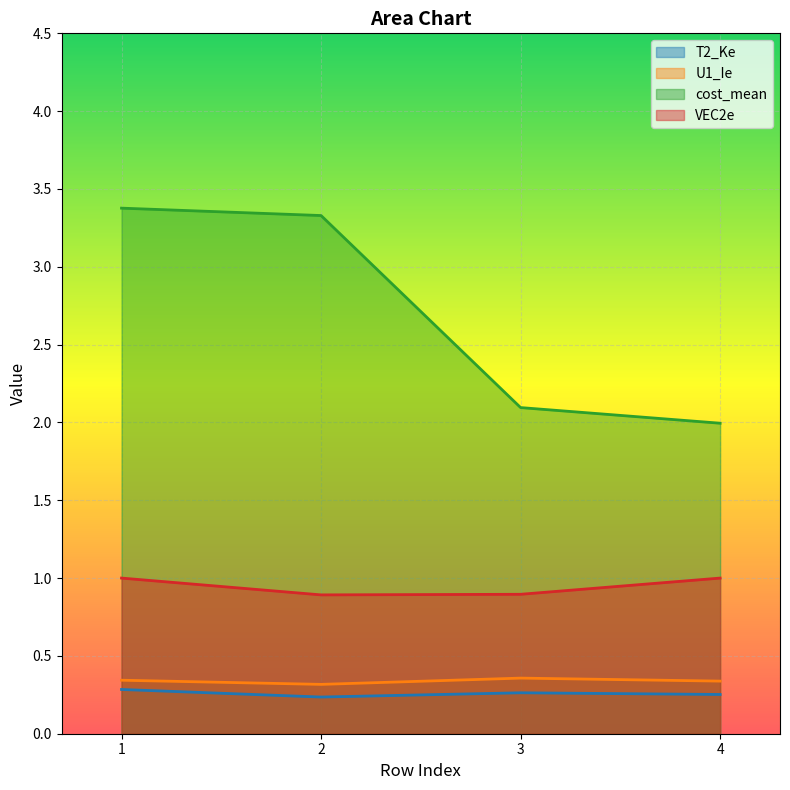

How many data points does each series have?

4